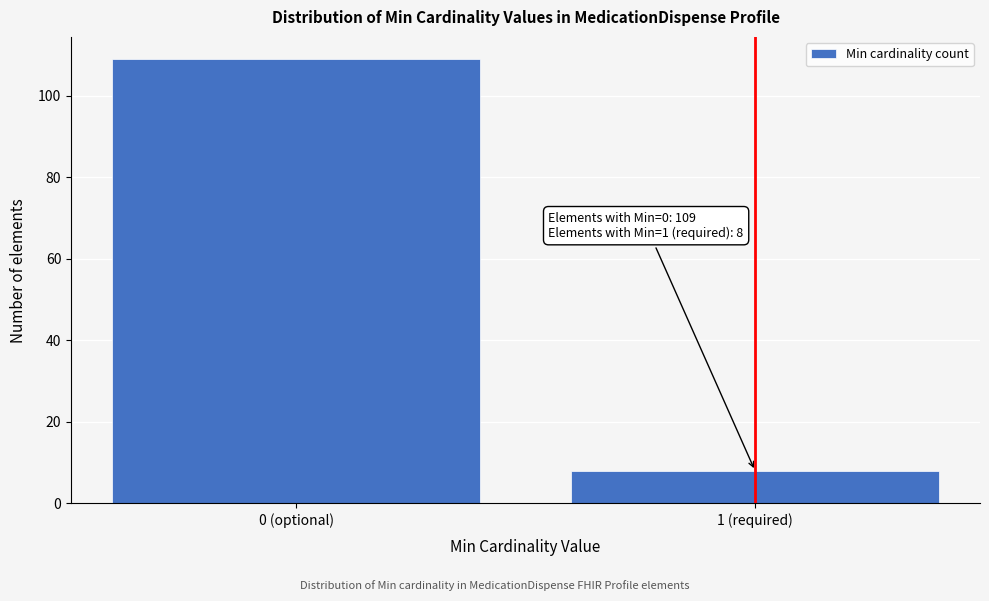

Reading right to left, what are all the values shown in this chart?

1 (required)=8	0 (optional)=109